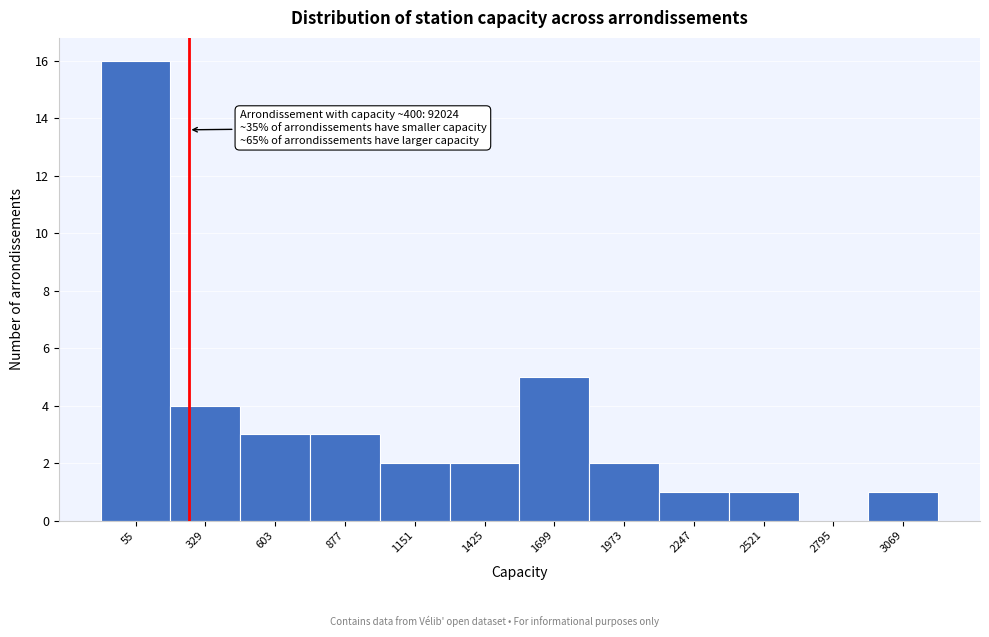

Reading left to right, extract all data points from this chart.

55=16	329=4	603=3	877=3	1151=2	1425=2	1699=5	1973=2	2247=1	2521=1	2795=0	3069=1